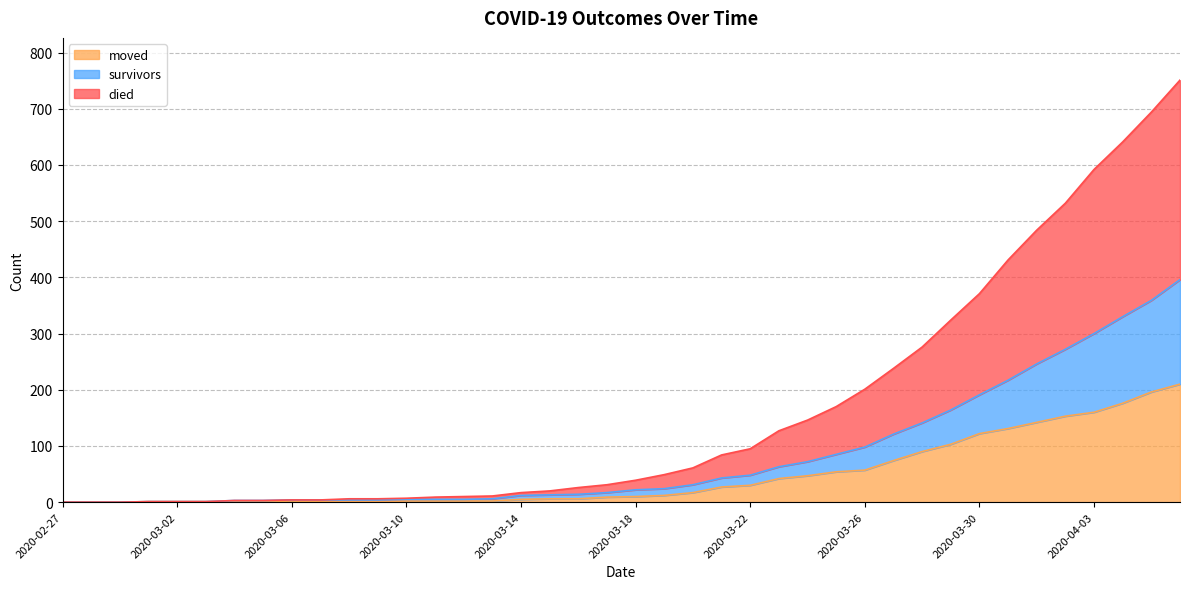

The value of died at 2020-03-12 is 5. True or false?

False